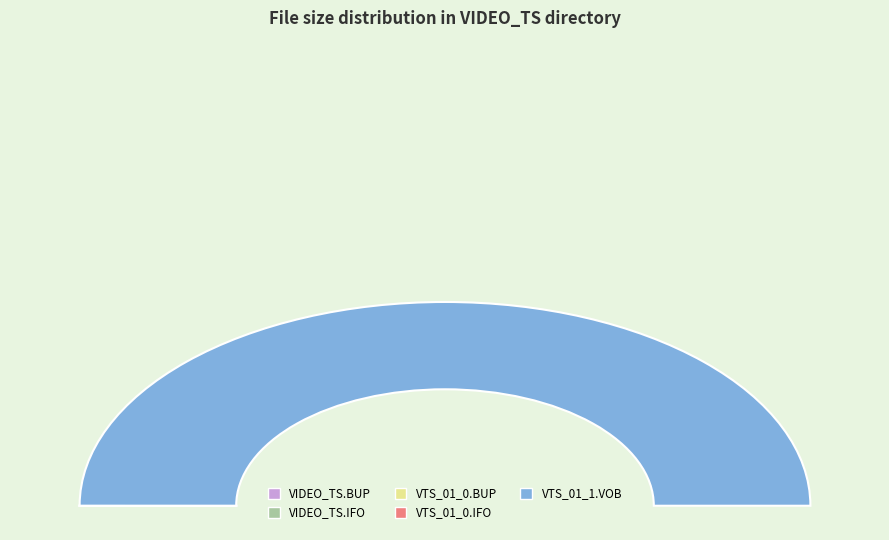

To the nearest percent, what is the difference between the largest and smallest slice percentages?

100%